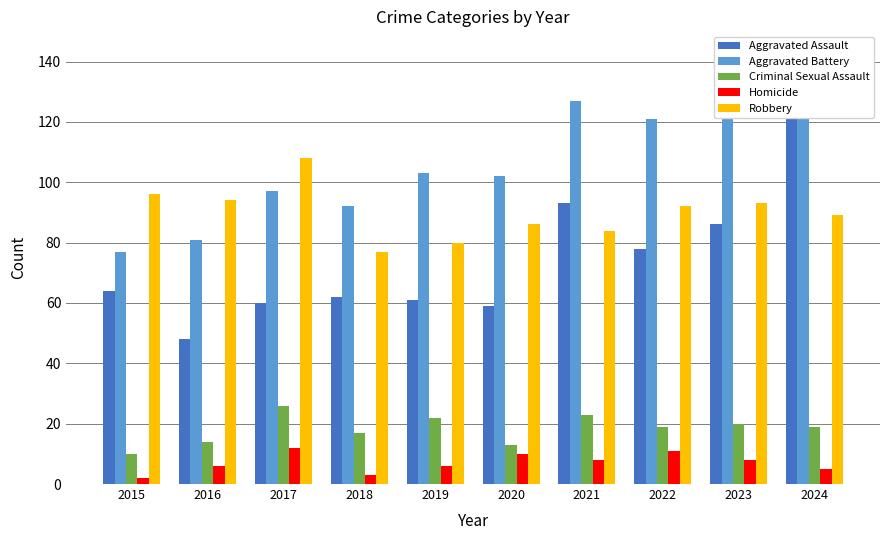

Rank the series at 2016 from lowest to highest value.

Homicide, Criminal Sexual Assault, Aggravated Assault, Aggravated Battery, Robbery